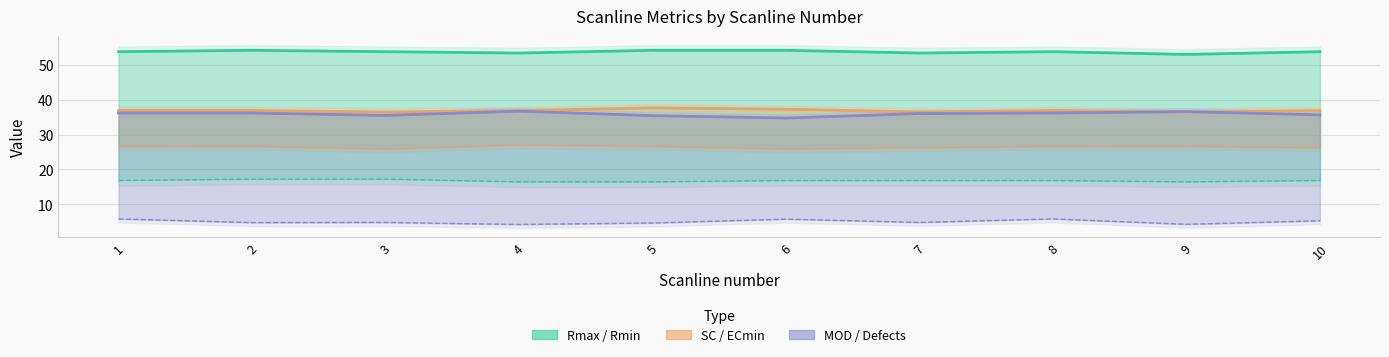

What is the difference between the MOD (×50) values at 9 and 10?

0.9